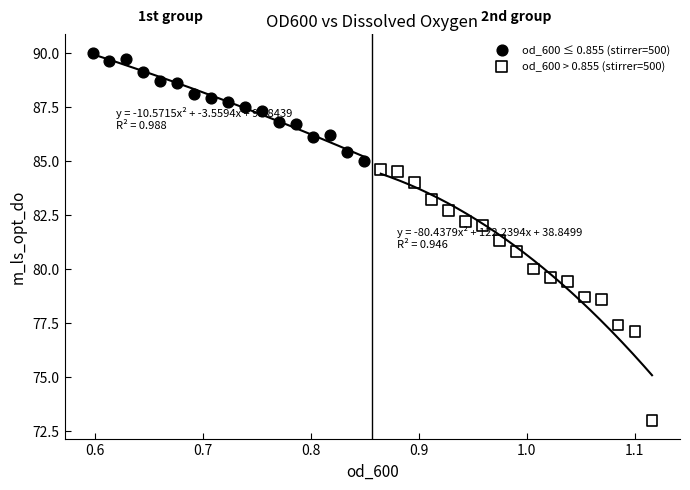

Which series contains the highest Y value?

od_600 ≤ 0.855 (stirrer=500)